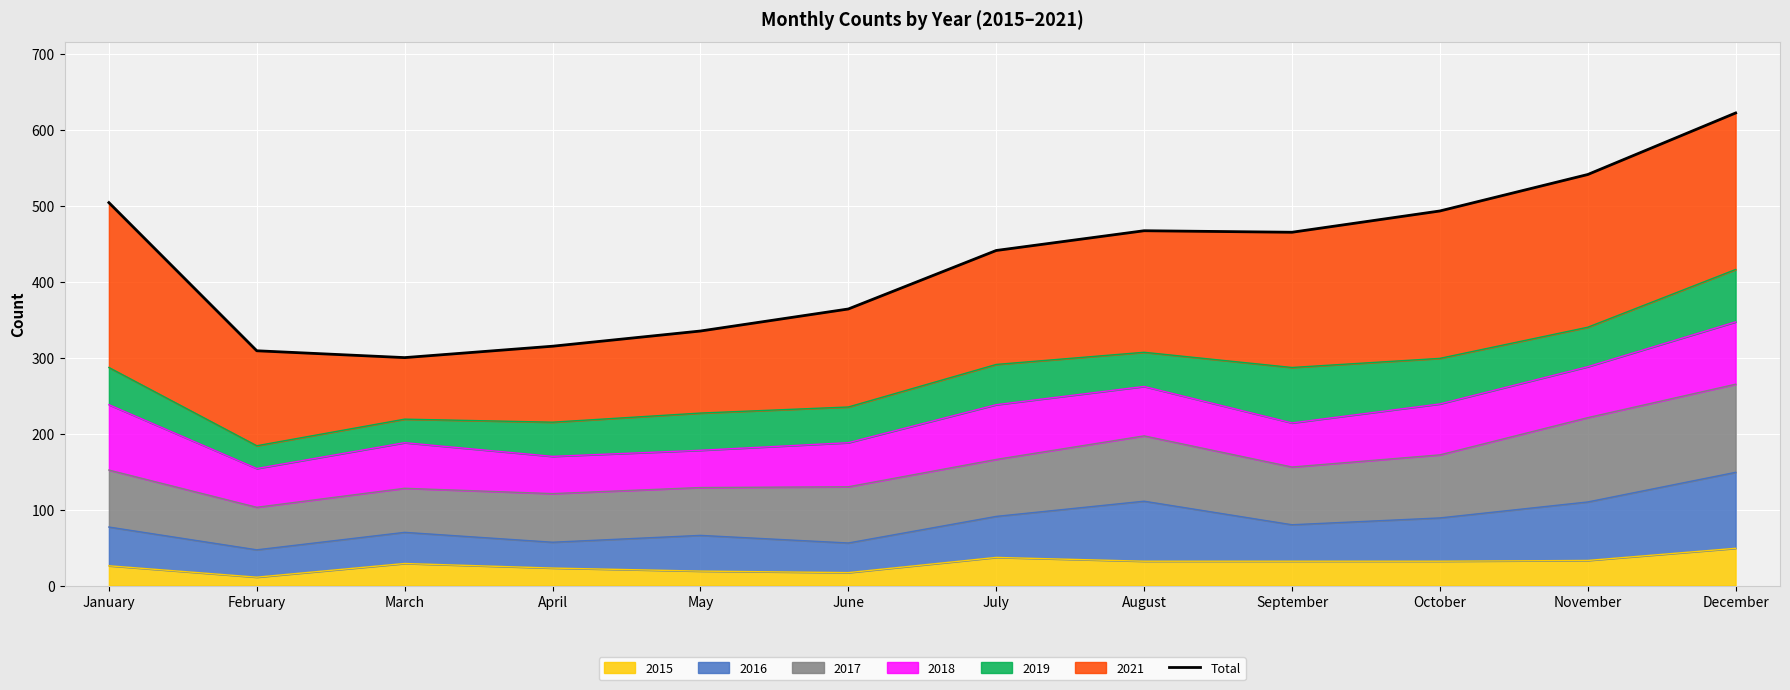

The chart shows a value of 441 at July. True or false?

True